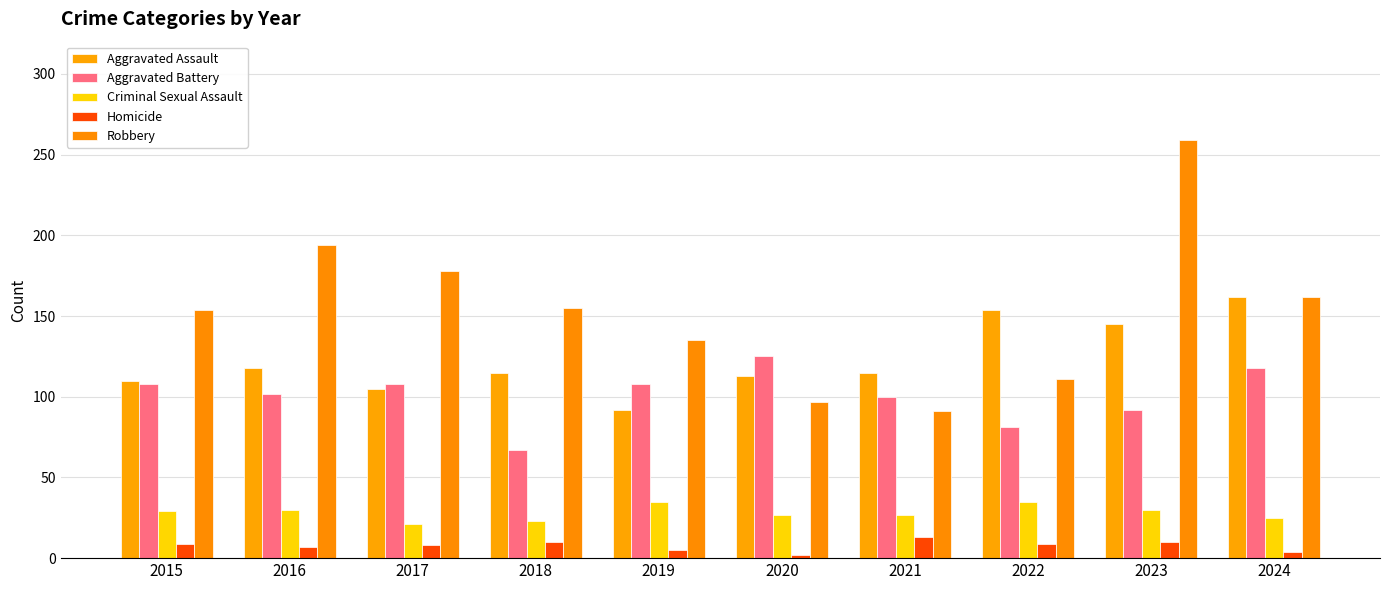

What is the average value of the Aggravated Assault series?

123